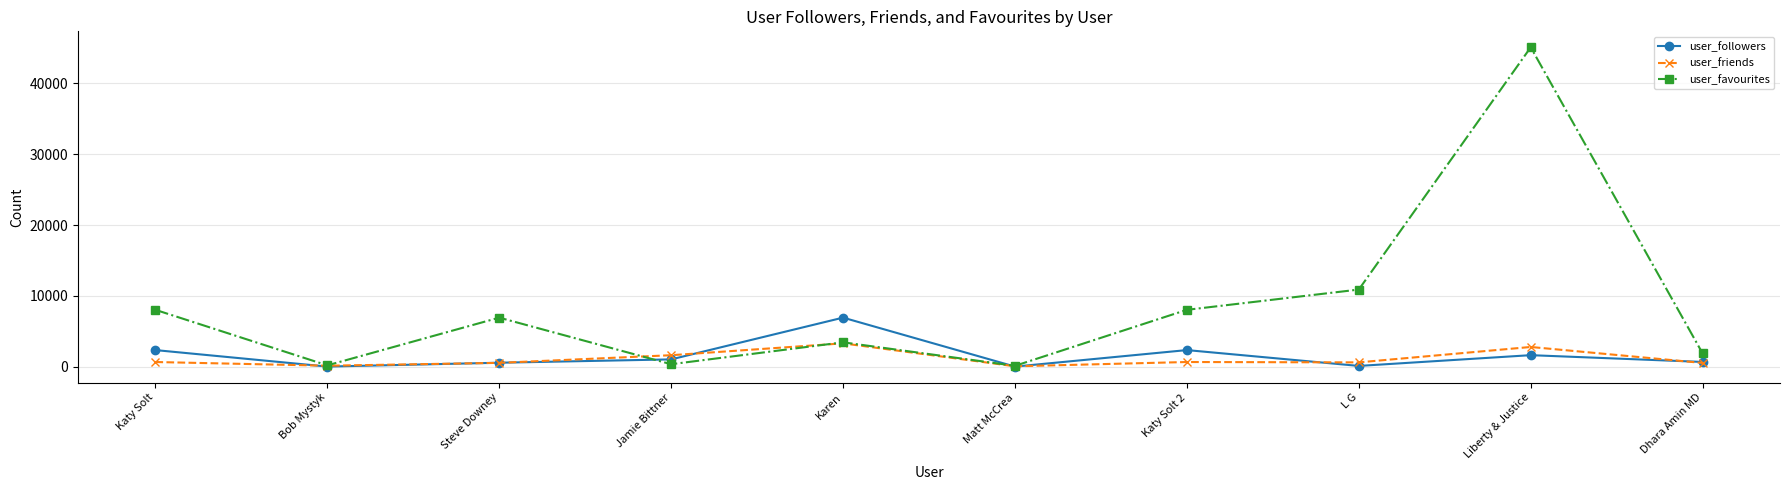

What is the difference between the user_followers values at Bob Mystyk and Dhara Amin MD?

655